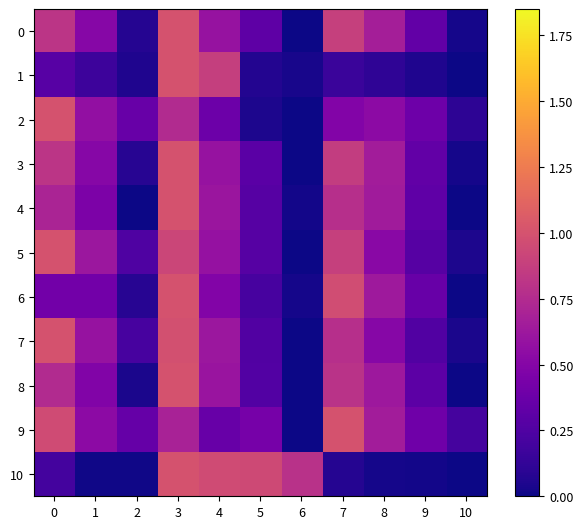

Which series has the largest total across all categories?

9